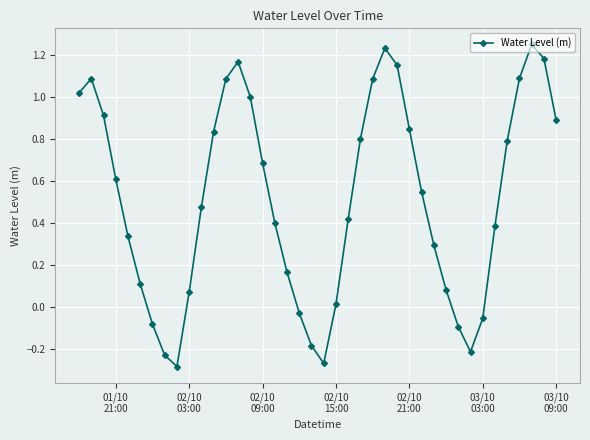

How many interior local valleys (lower than both neighbors) does the data have?

3